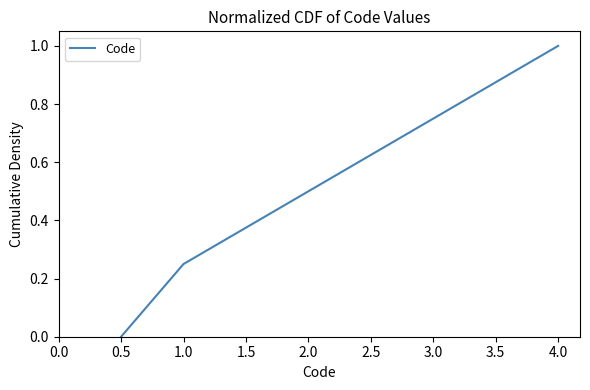

How many positive values are there?

4